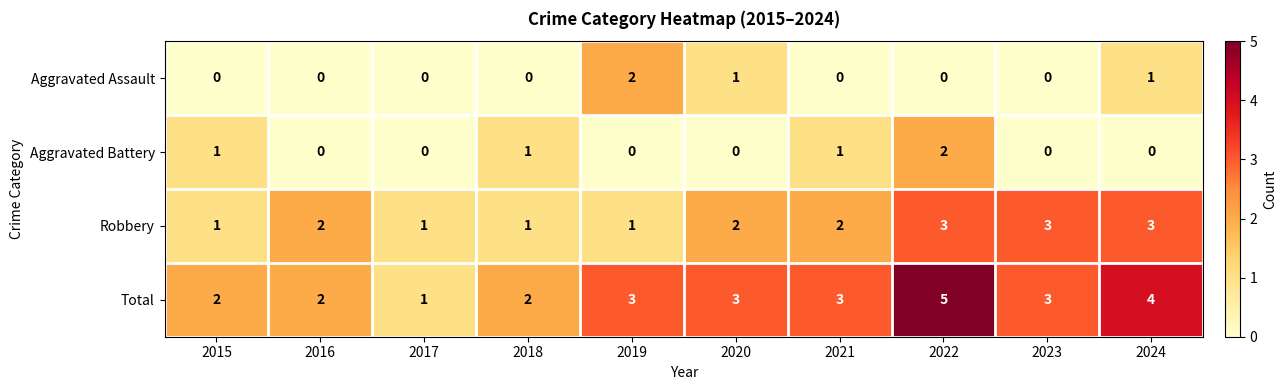

Which series has the largest total across all categories?

Total